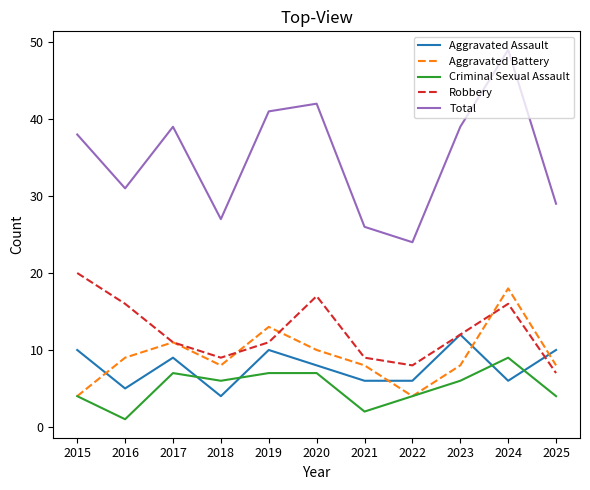

True or false: Aggravated Battery has a value of 3 at 2020.

False